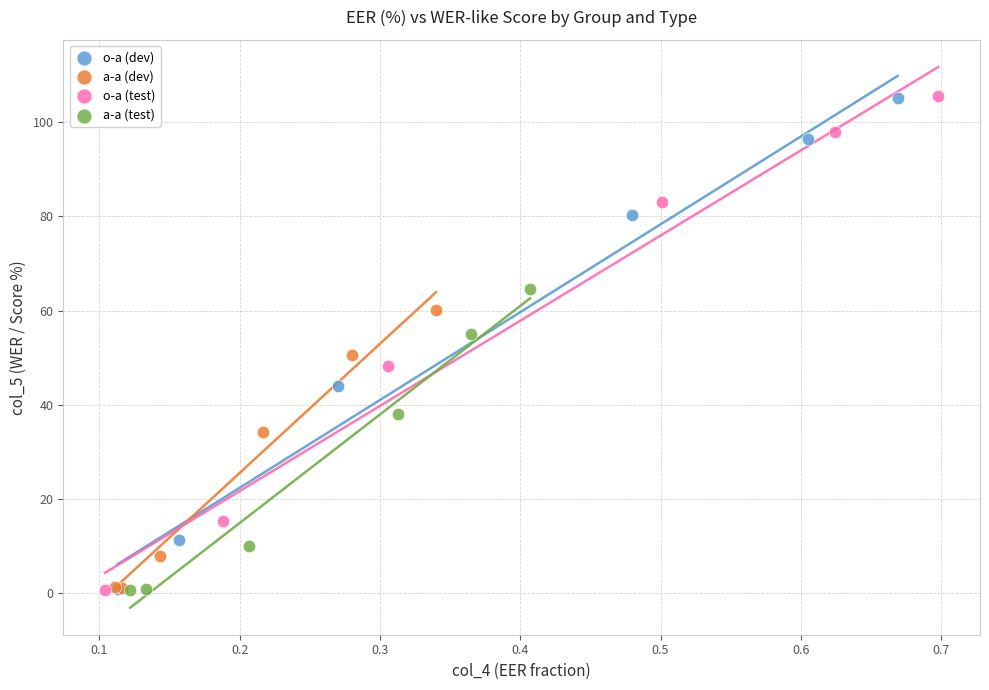

Which series has the largest Y range (max minus min)?

o-a (test)